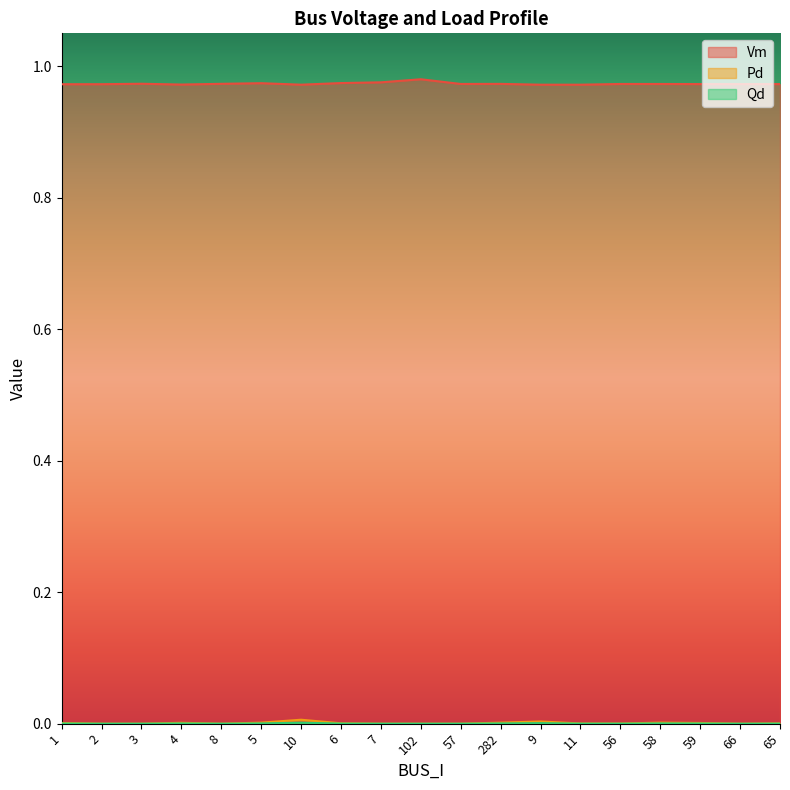

What is the label of the 2nd point from the left?

2